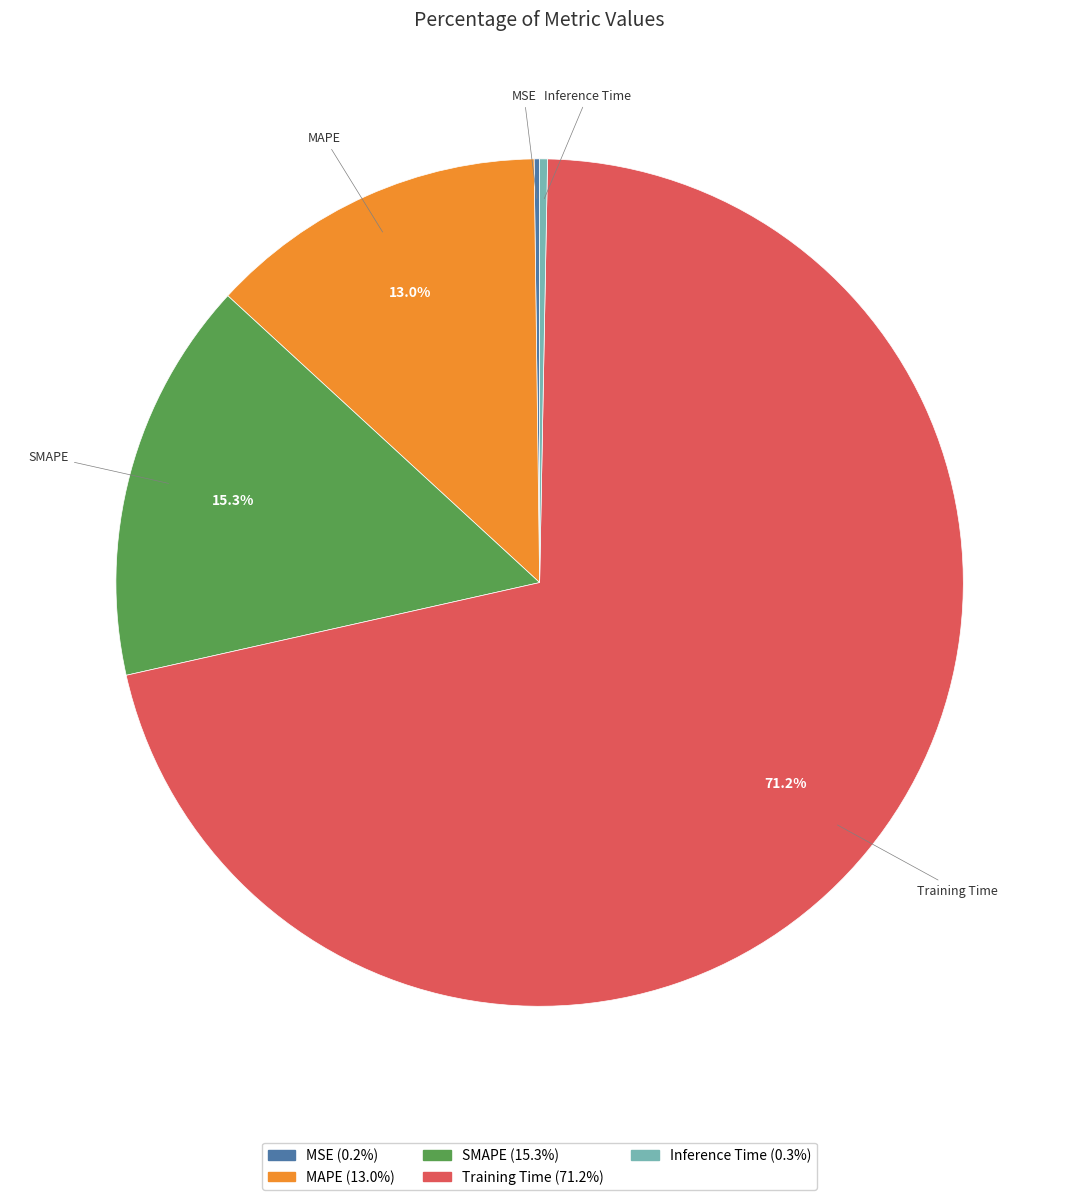

Is the sum of Training Time and SMAPE greater than half?

Yes